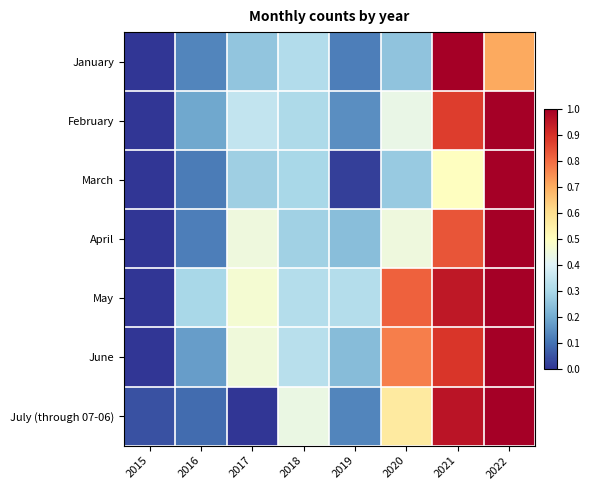

Count the number of categories in the chart.

8